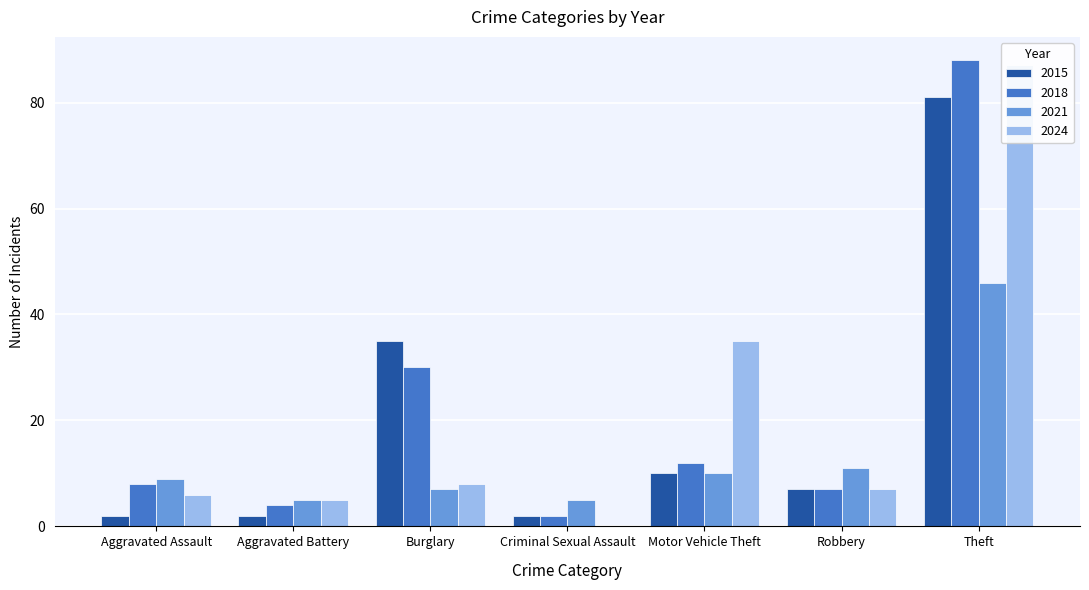

What position from the right is Motor Vehicle Theft?

3